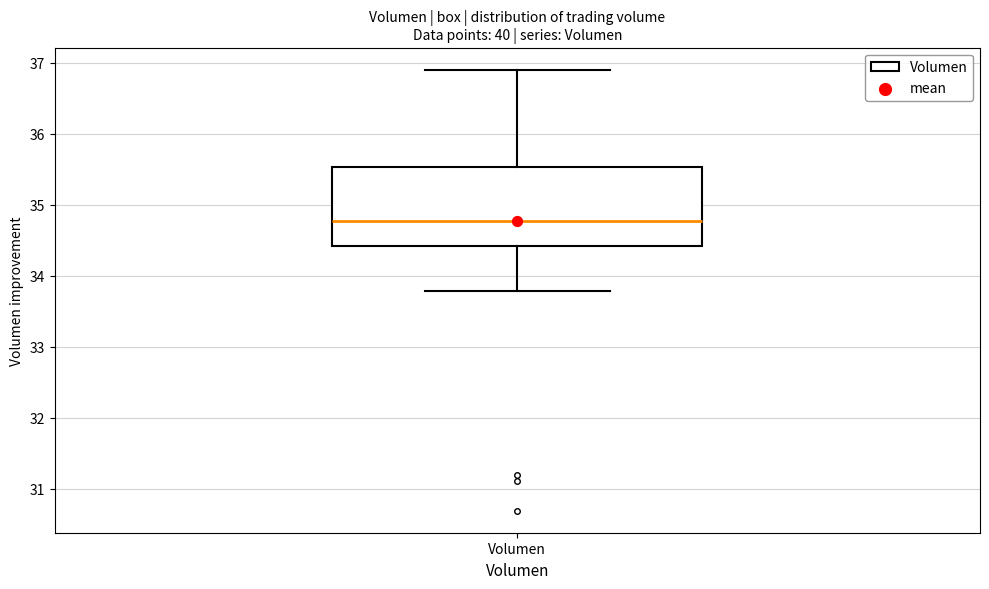

Where is the lower edge of the box for Volumen on the y-axis? The values are not printed on the chart, so give them approximately, as read against the axis.

34.4